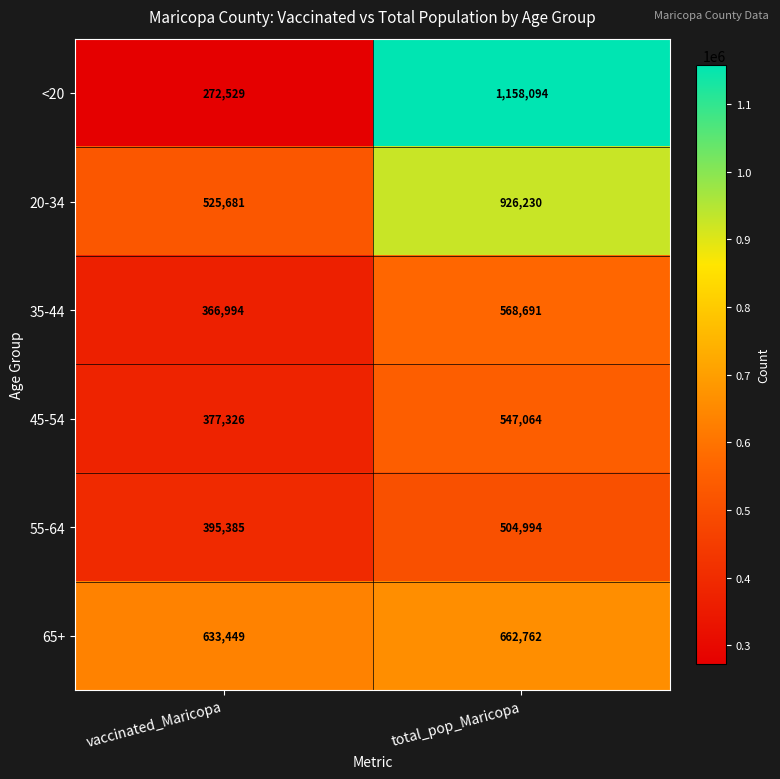

True or false: 35-44 has a value of 366994 at vaccinated_Maricopa.

True